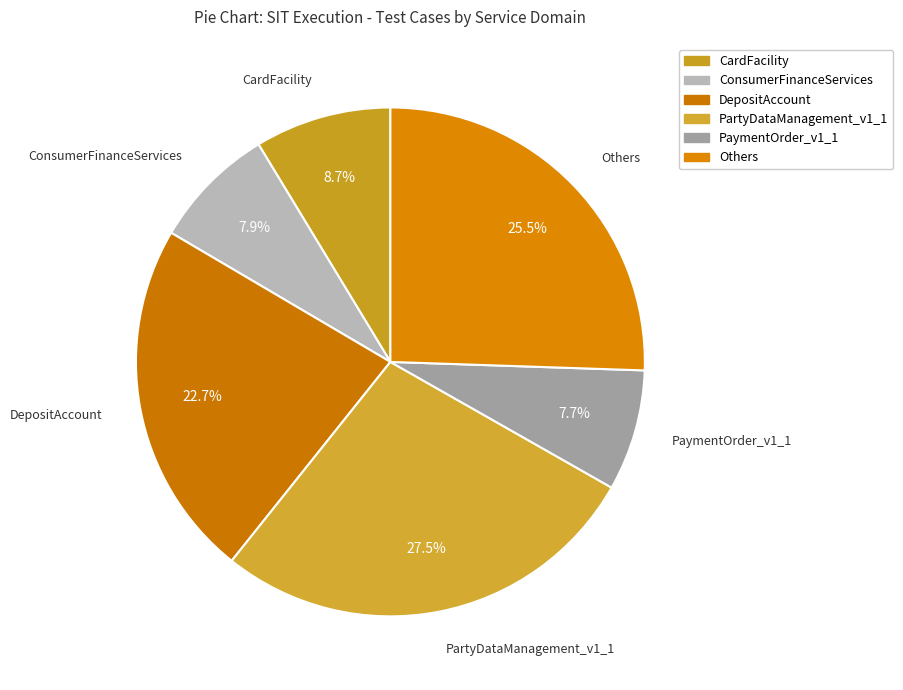

How many slices are in this pie chart?

6